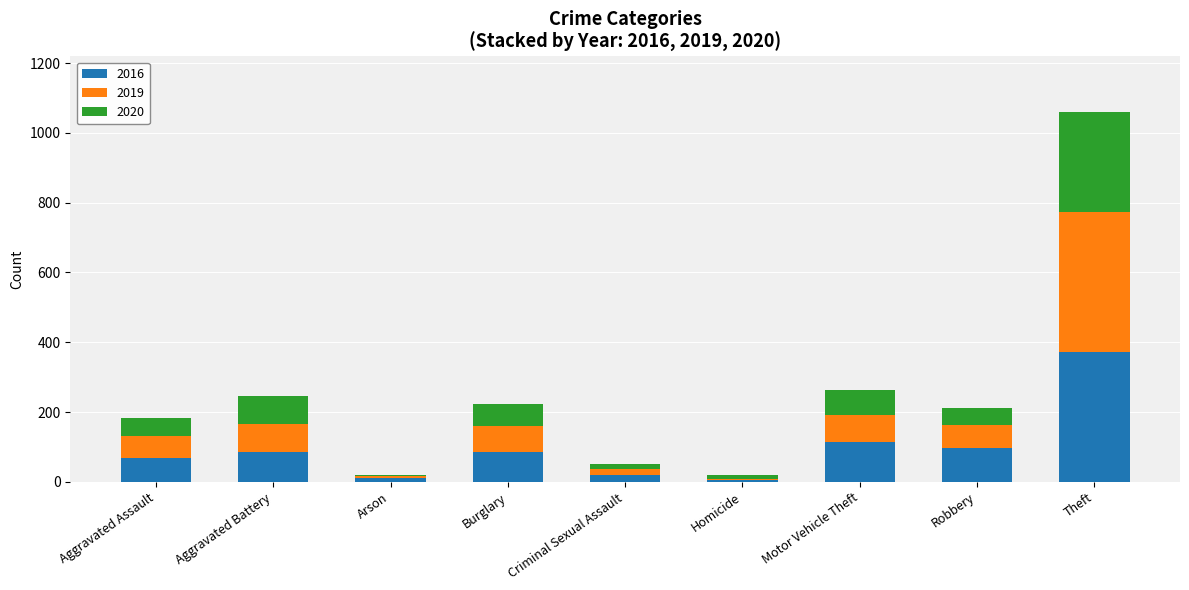

What are all the series names shown in the legend?

2016, 2019, 2020